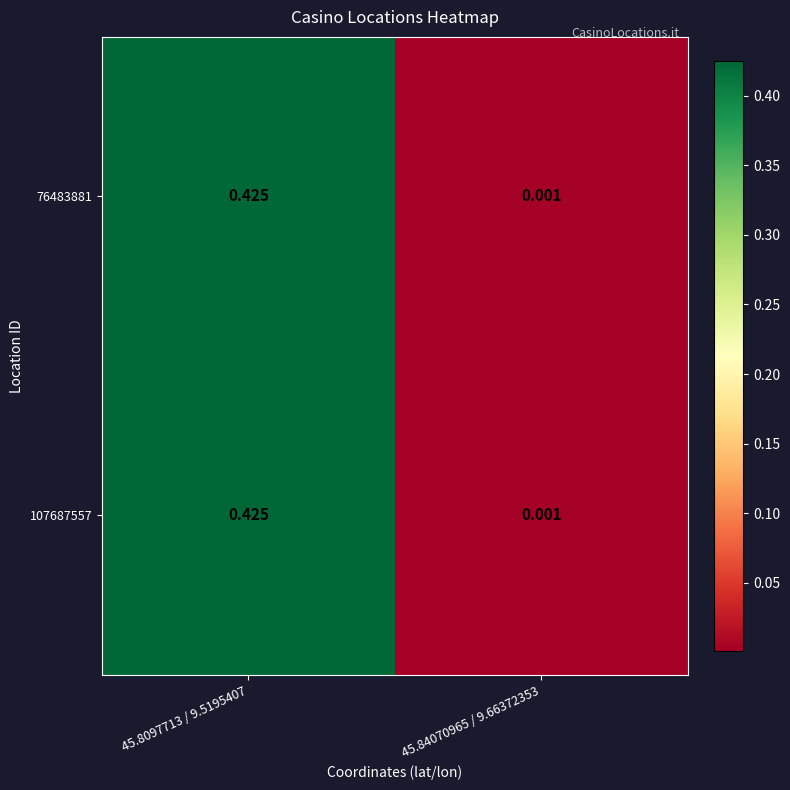

Is the value of 107687557 at 45.8097713 / 9.5195407 greater than the value of 76483881 at 45.84070965 / 9.66372353?

Yes